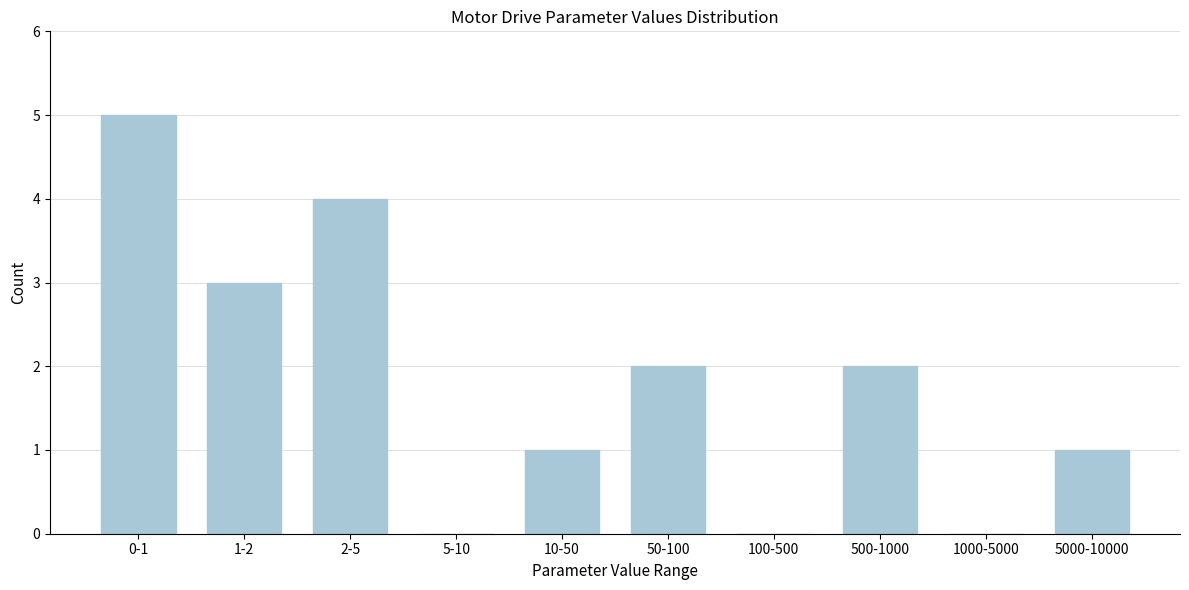

Reading right to left, extract all data points from this chart.

5000-10000=1	1000-5000=0	500-1000=2	100-500=0	50-100=2	10-50=1	5-10=0	2-5=4	1-2=3	0-1=5